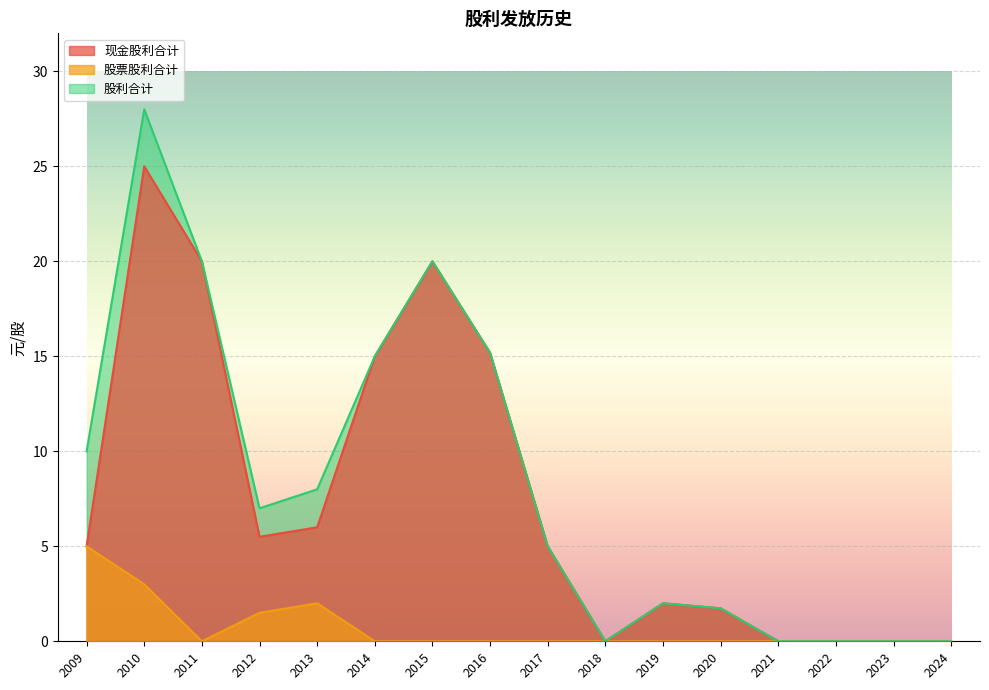

At which label does 股利合计 first exceed 7?

2009